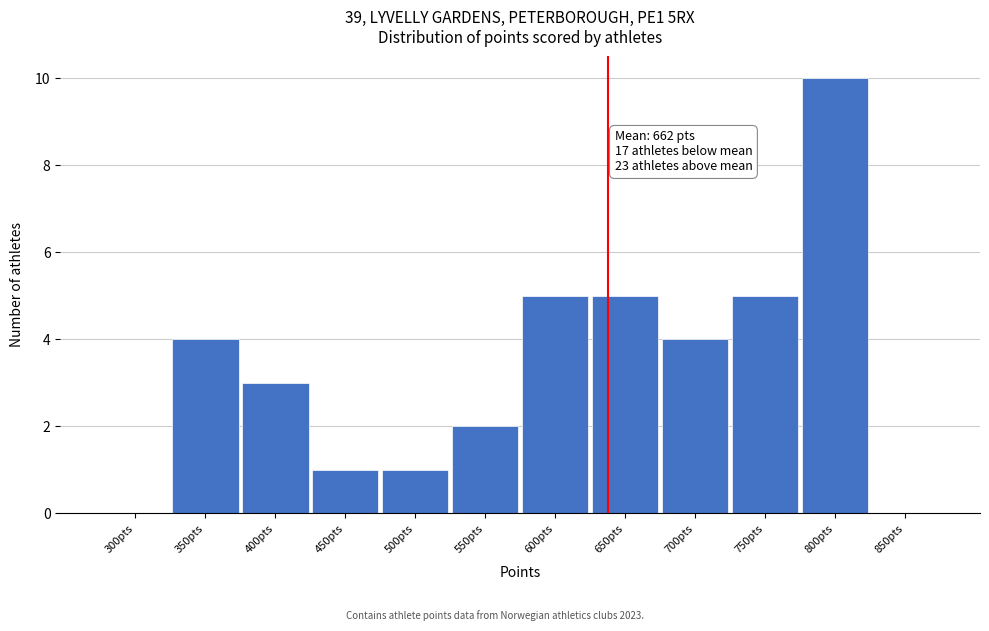

Reading right to left, transcribe all the data shown in this chart.

850pts=0	800pts=10	750pts=5	700pts=4	650pts=5	600pts=5	550pts=2	500pts=1	450pts=1	400pts=3	350pts=4	300pts=0